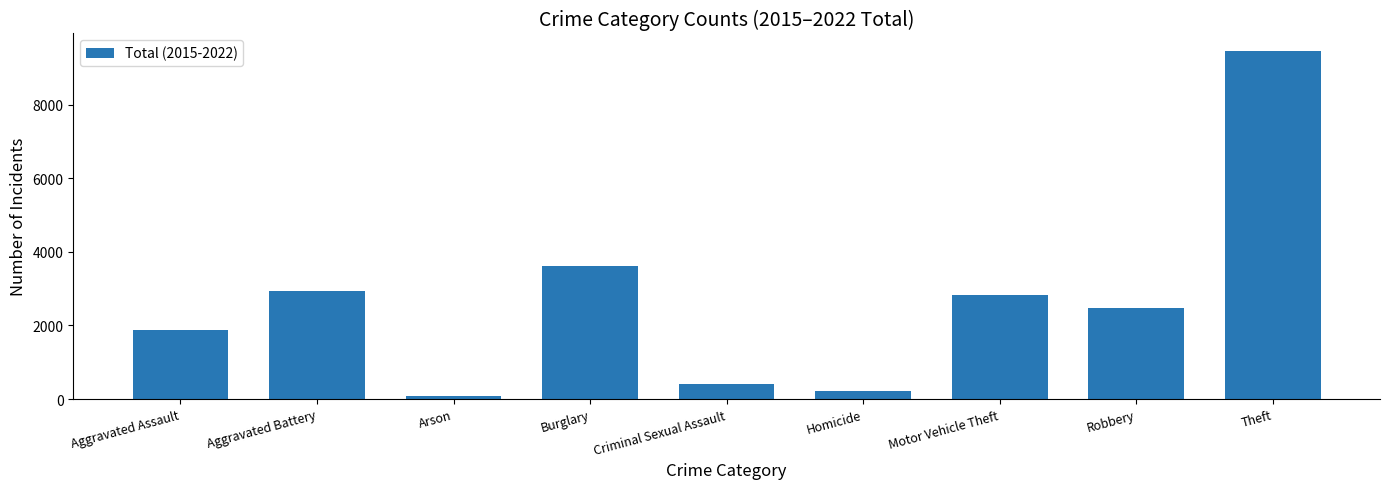

Is it true that the value at Robbery is 1155?

False